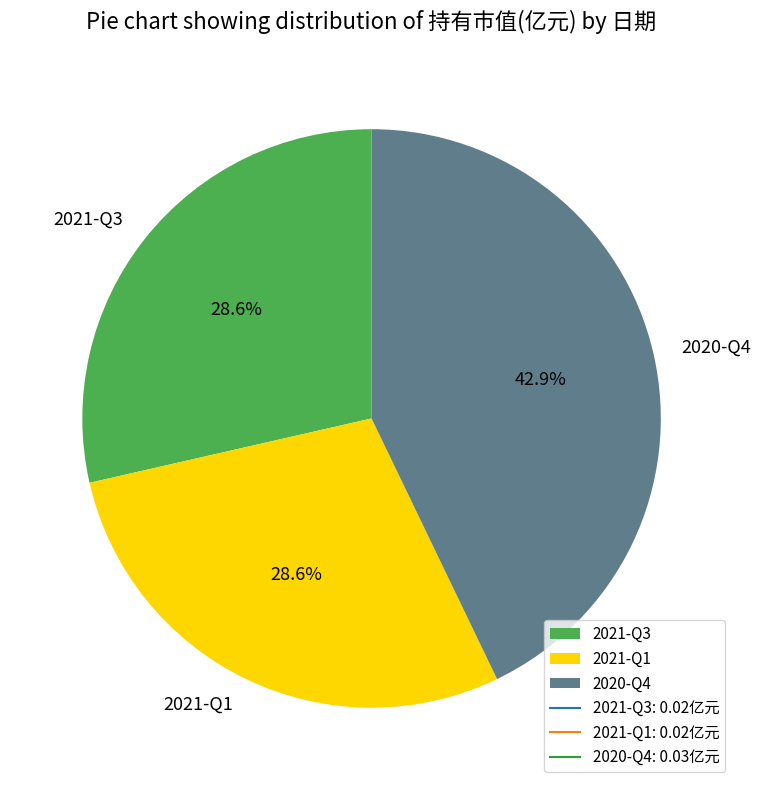

Between 2021-Q1 and 2020-Q4, which is larger?

2020-Q4